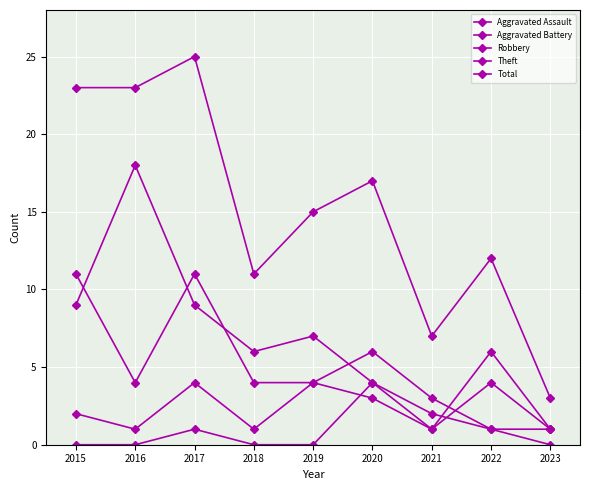

Which category has the lowest value in the Total series?

2023